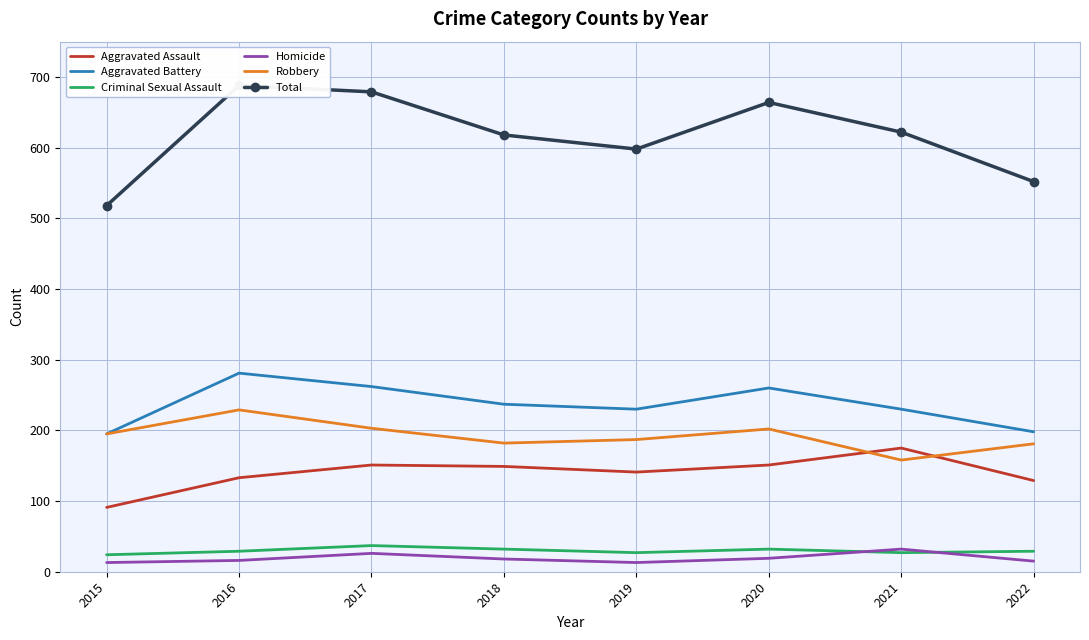

At which label does Criminal Sexual Assault first exceed 29?

2017